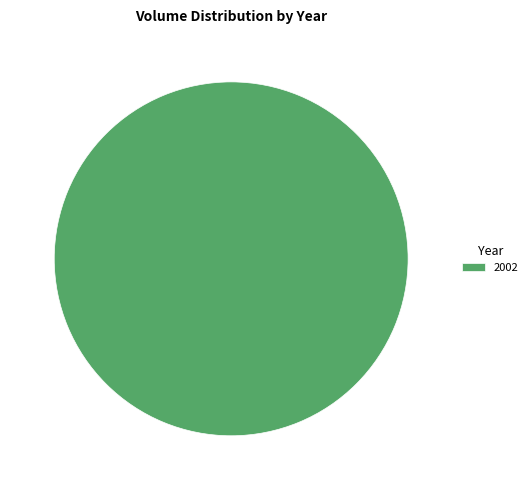

Which category accounts for the majority?

2002